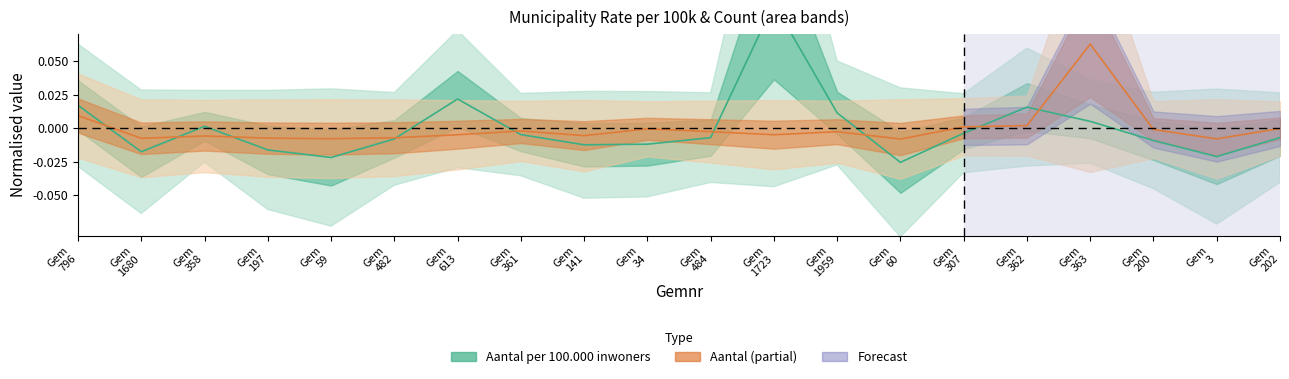

What is the maximum value shown in the chart?

0.1